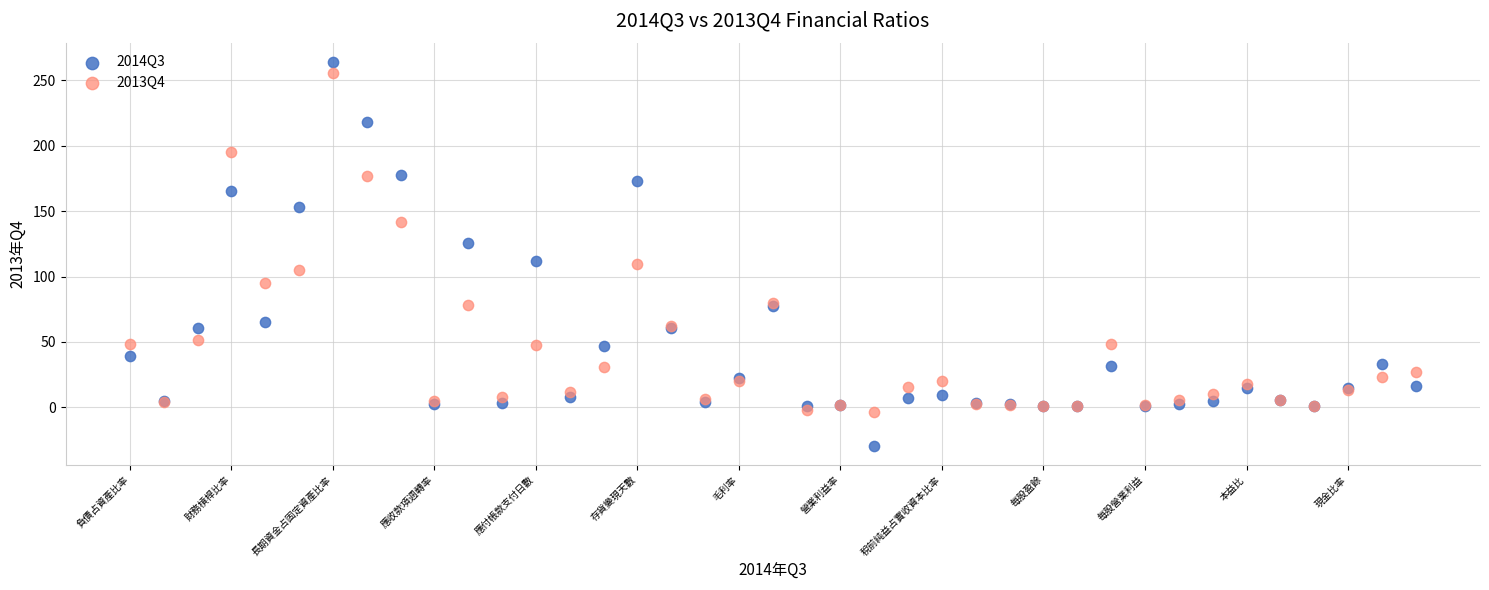

Which series contains the lowest Y value?

2014Q3